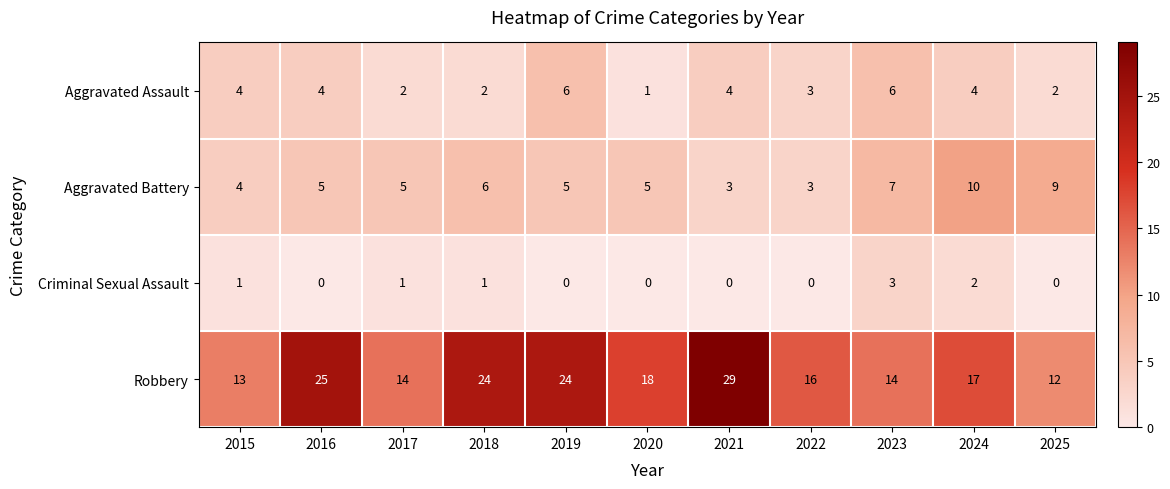

What is the sum of all Aggravated Battery values?

62